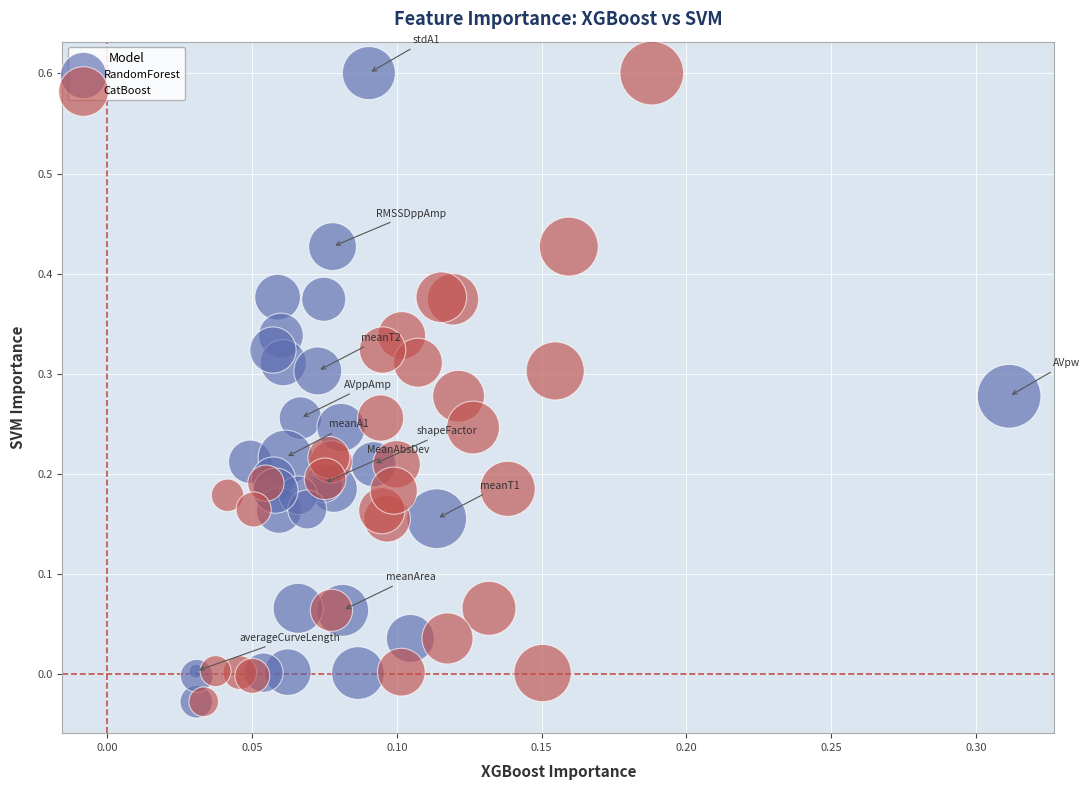

What are all the series names shown in the legend?

RandomForest, CatBoost